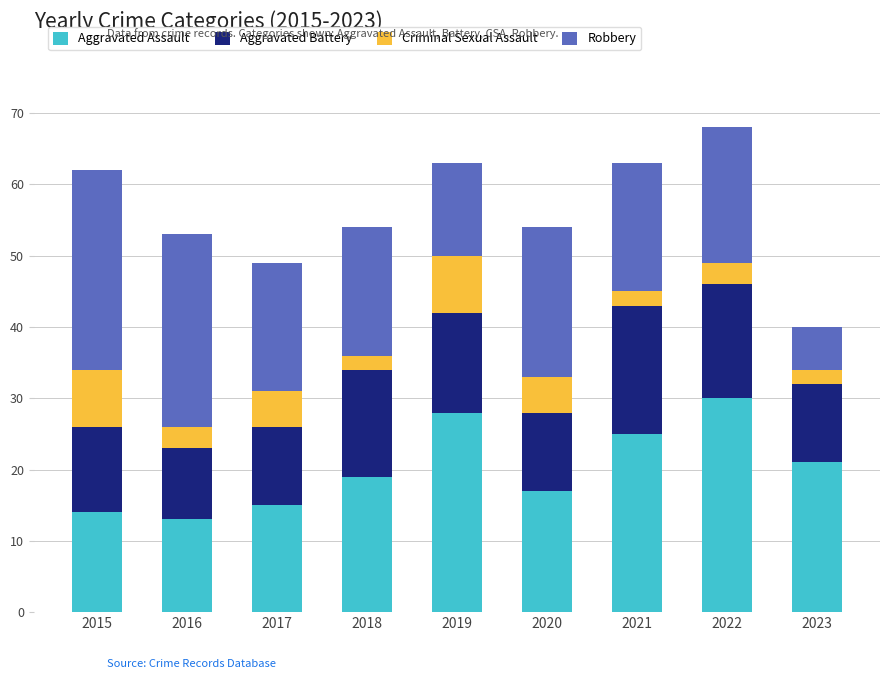

True or false: Aggravated Assault has a value of 25 at 2021.

True